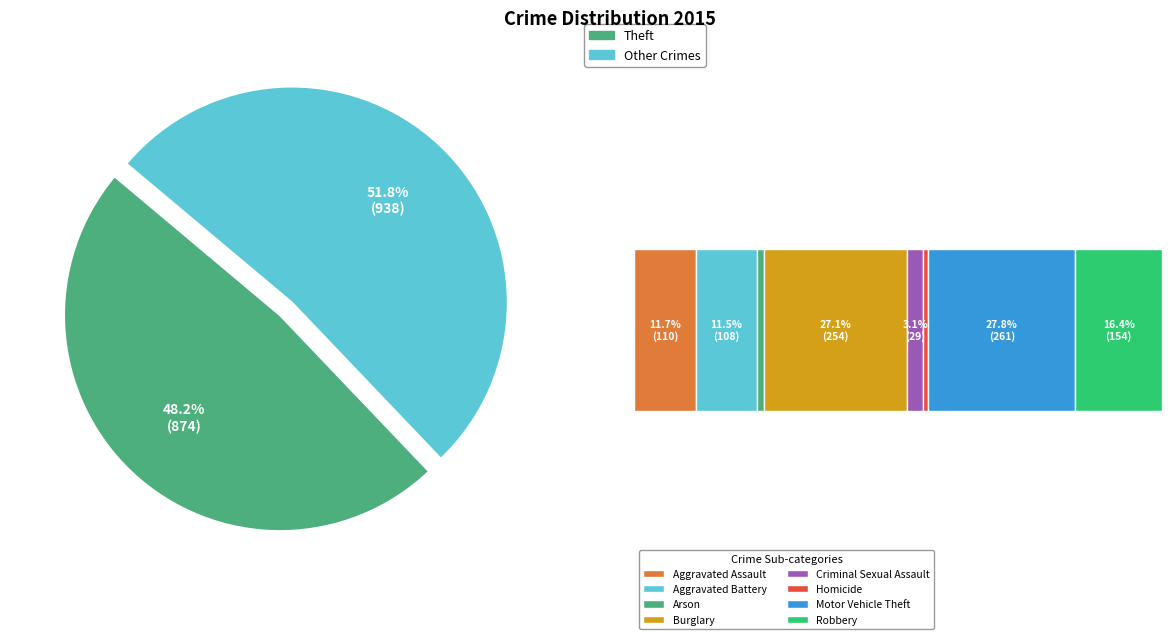

Approximately how many times larger is the value at Homicide compared to Arson?

0.7